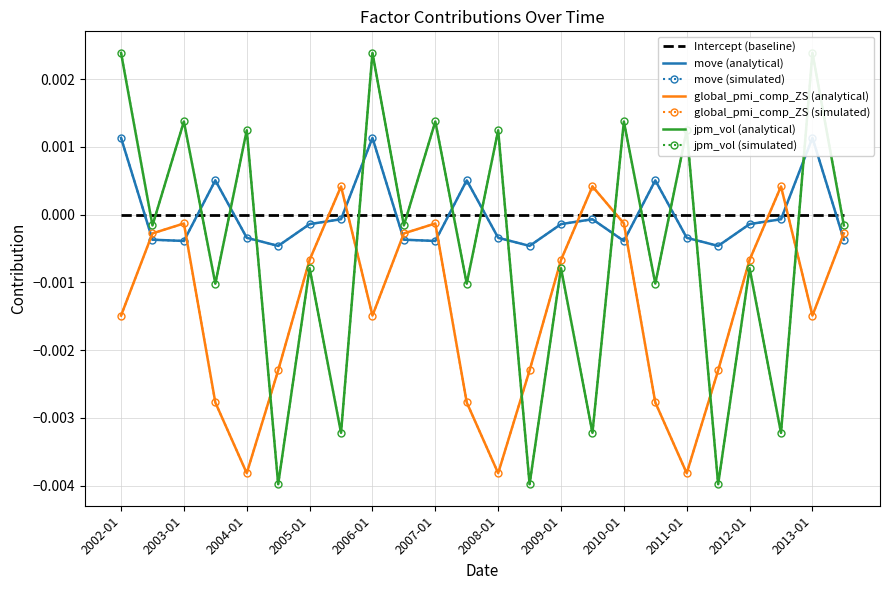

At which category does the chart reach its peak across all series?

2002-01